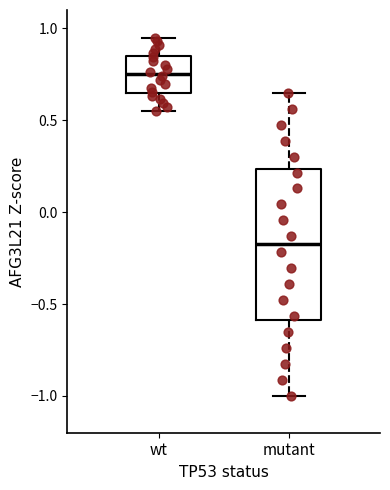

Where does the upper whisker of the box for mutant end on the y-axis? The values are not printed on the chart, so give them approximately, as read against the axis.

0.65